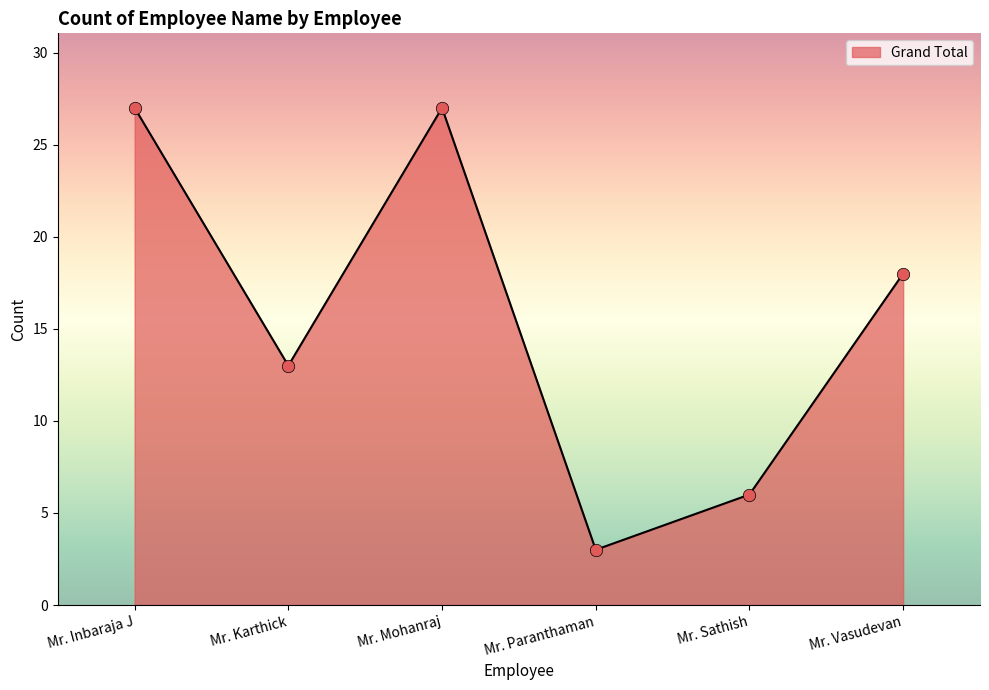

What is the ratio of the value at Mr. Sathish to the value at Mr. Mohanraj?

0.2